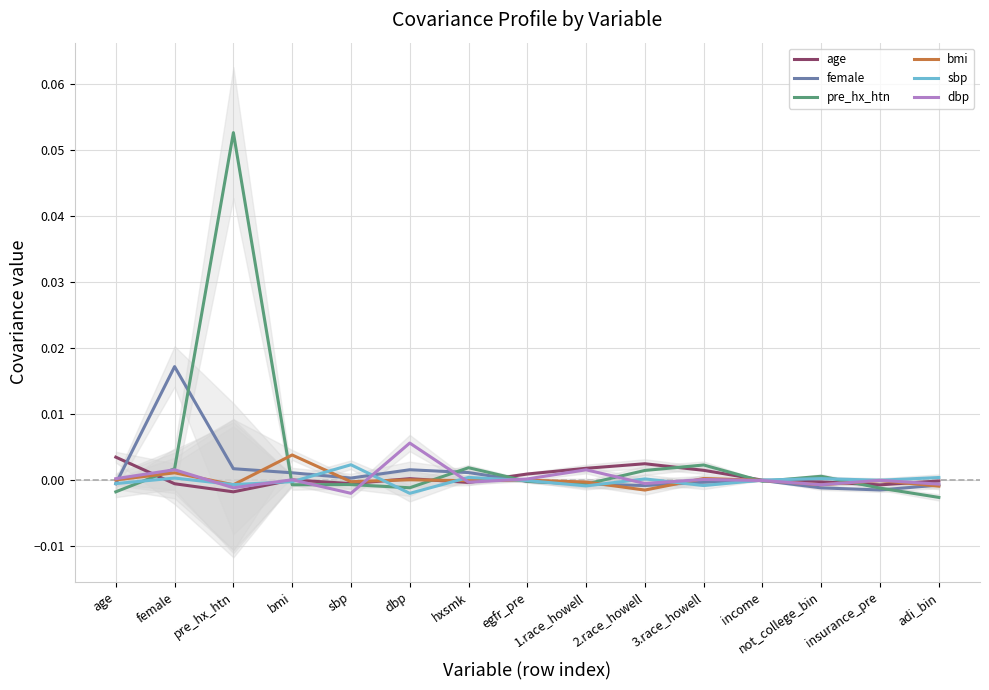

At how many categories does at least one series exceed 0?

14